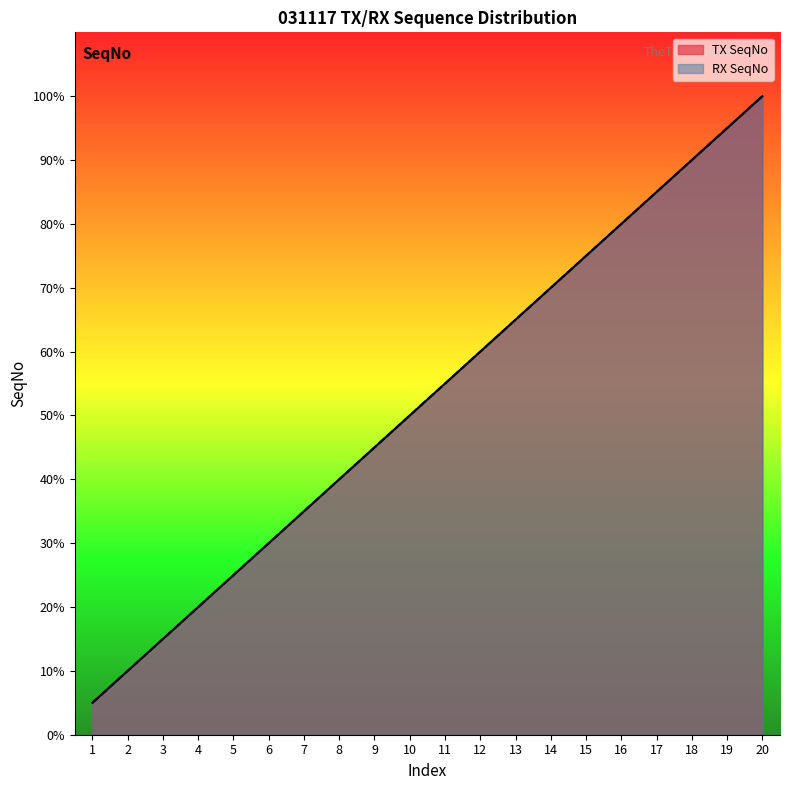

True or false: RX SeqNo and TX SeqNo cross at least once.

False